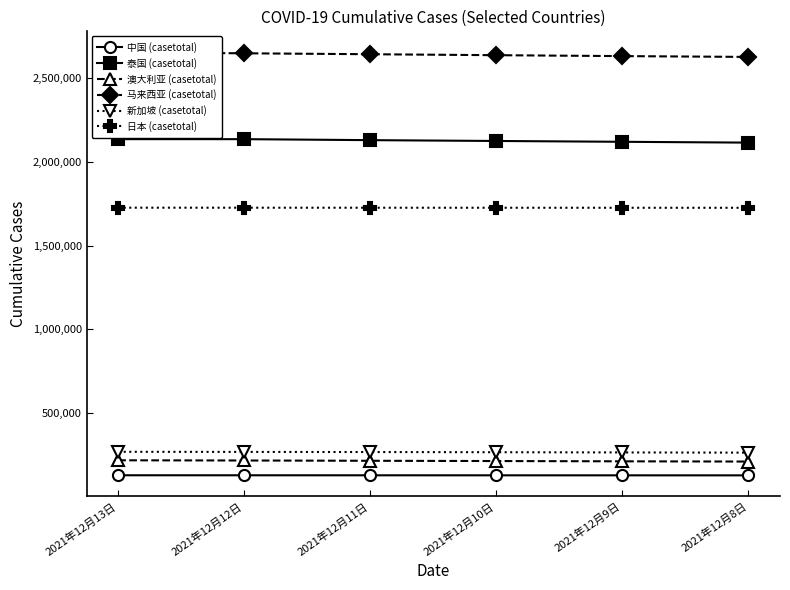

What is the spread (max minus min) of values at 2021年12月13日?

2526155